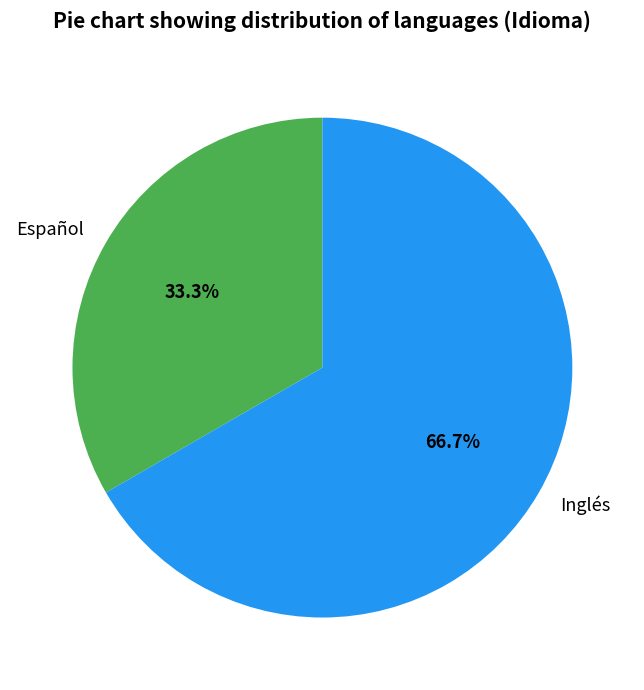

What percentage is the Inglés slice, to the nearest percent?

67%